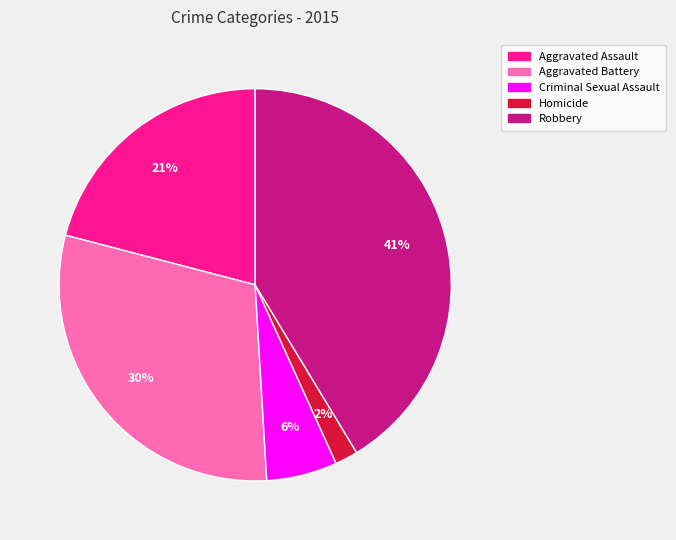

To the nearest percent, what percentage of the pie is Criminal Sexual Assault?

6%